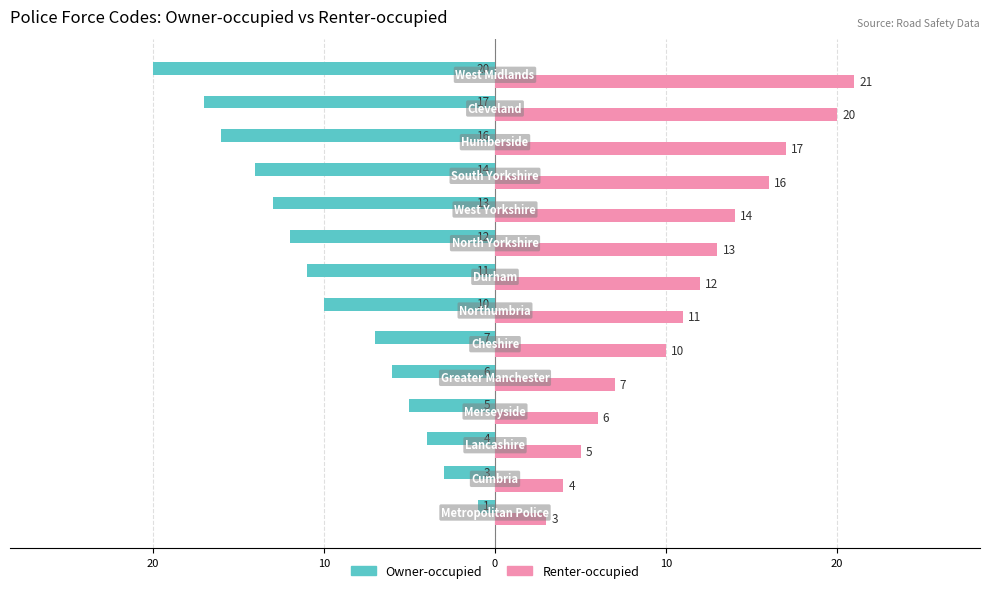

Which series has the widest spread of values?

Owner-occupied